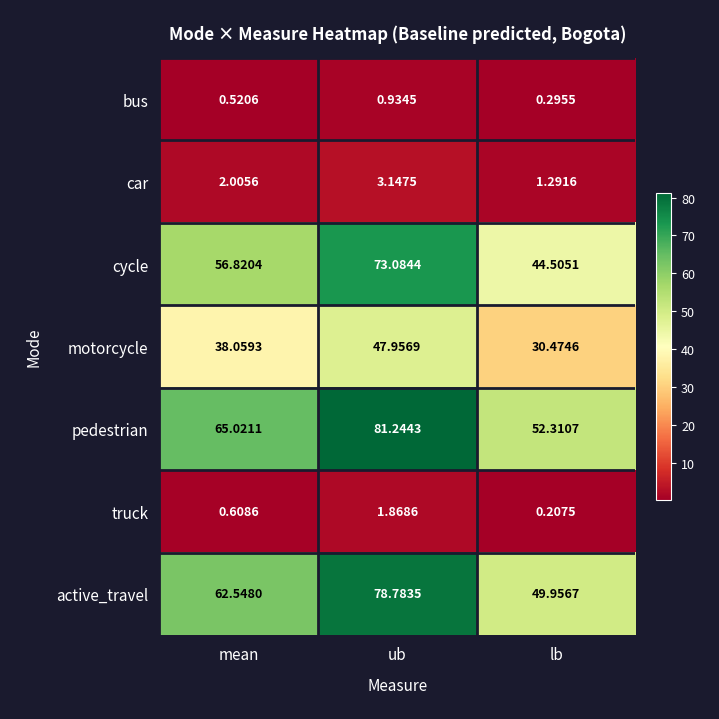

Where does the car series first go above 2?

mean